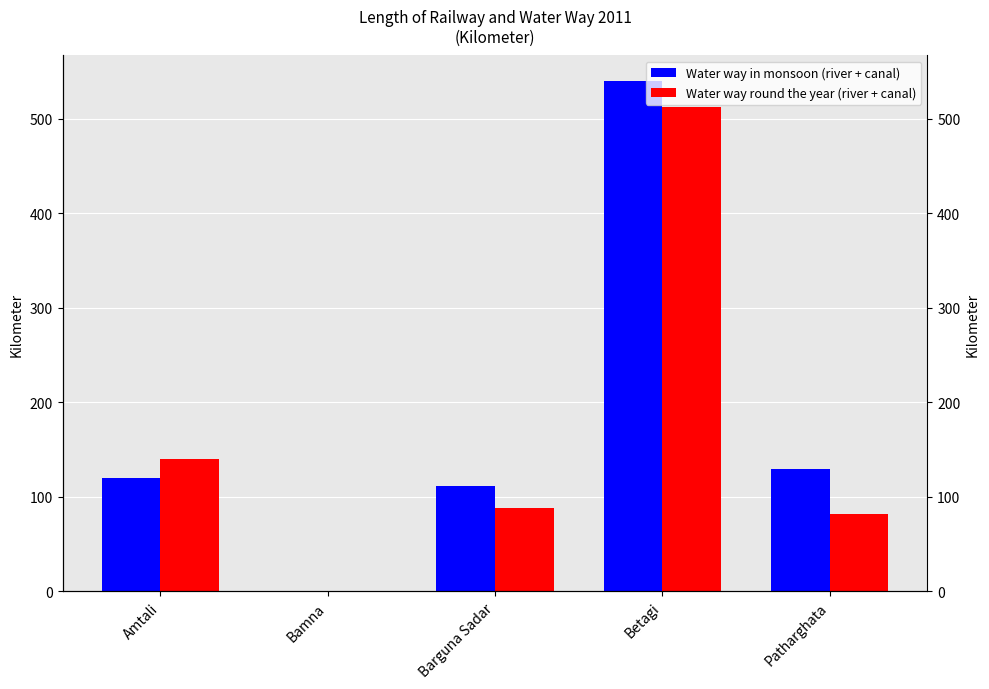

What is the difference between the Water way round the year (river + canal) values at Amtali and Bamna?

140